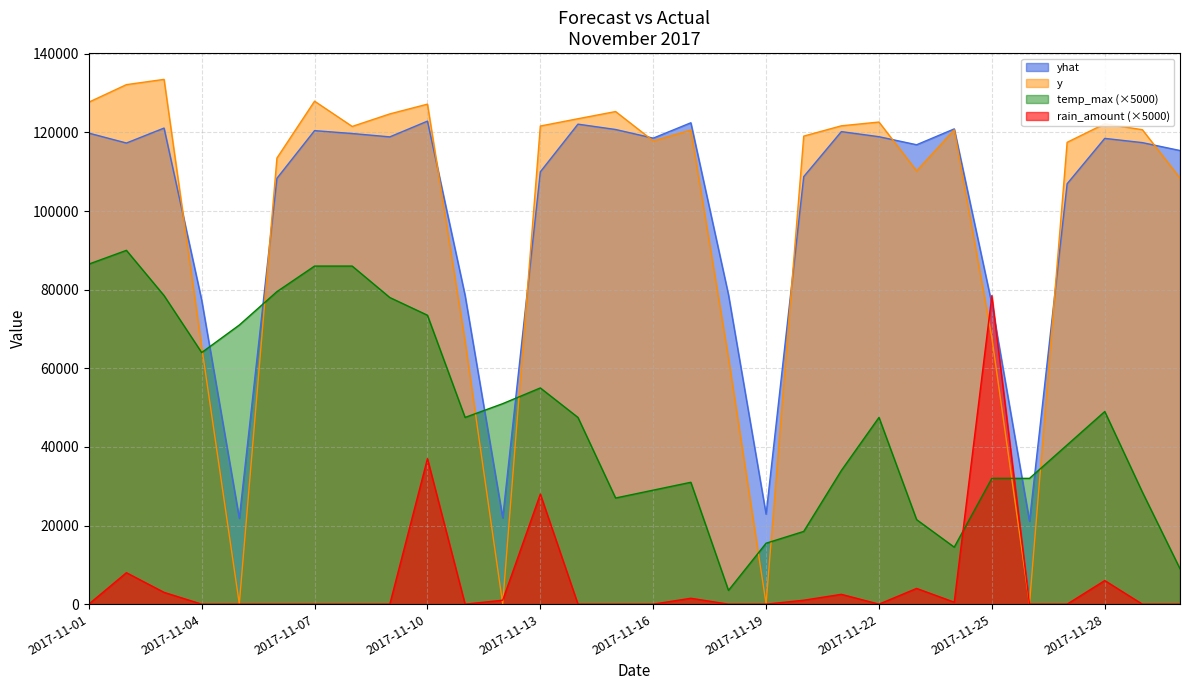

Between which two adjacent categories do yhat and rain_amount first intersect?

2017-11-24 and 2017-11-25